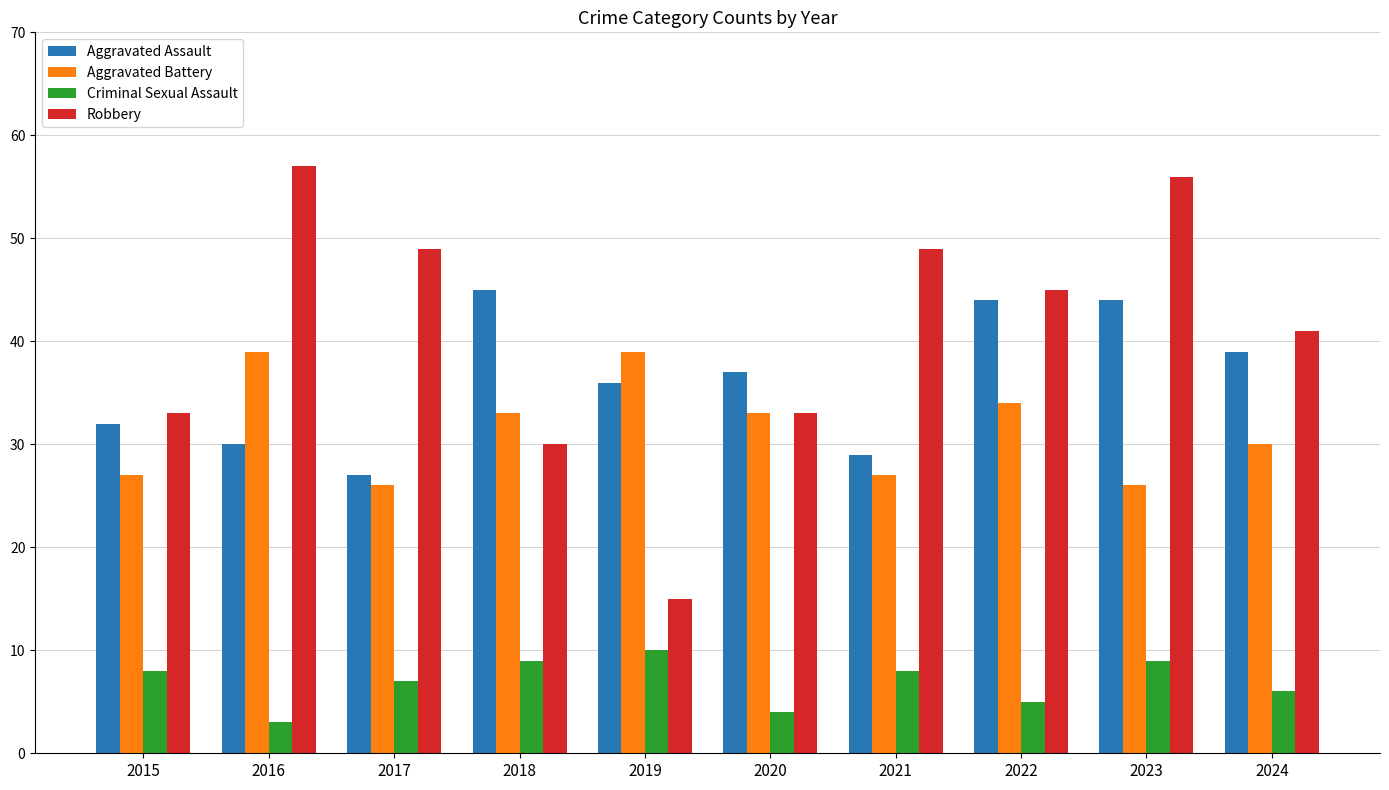

Between 2020 and 2023, which series saw the biggest shift?

Robbery